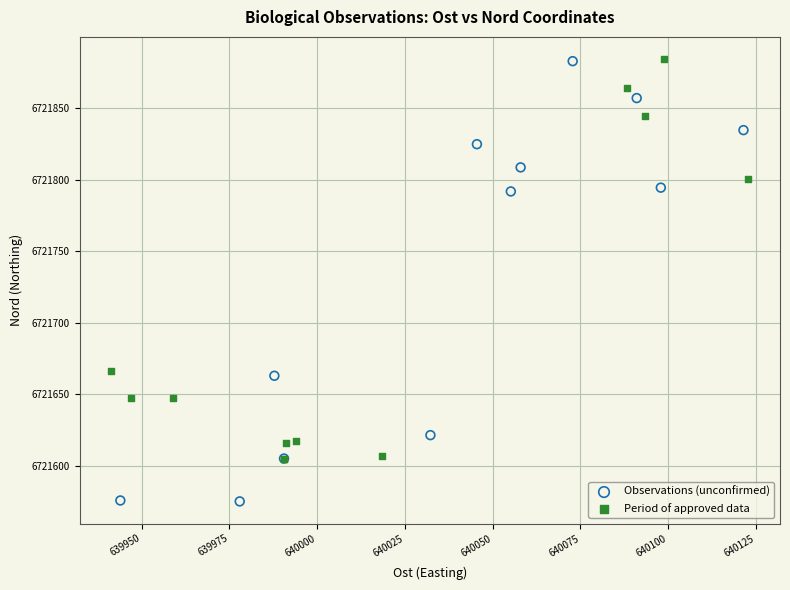

Which series reaches the minimum Y coordinate?

Observations (unconfirmed)